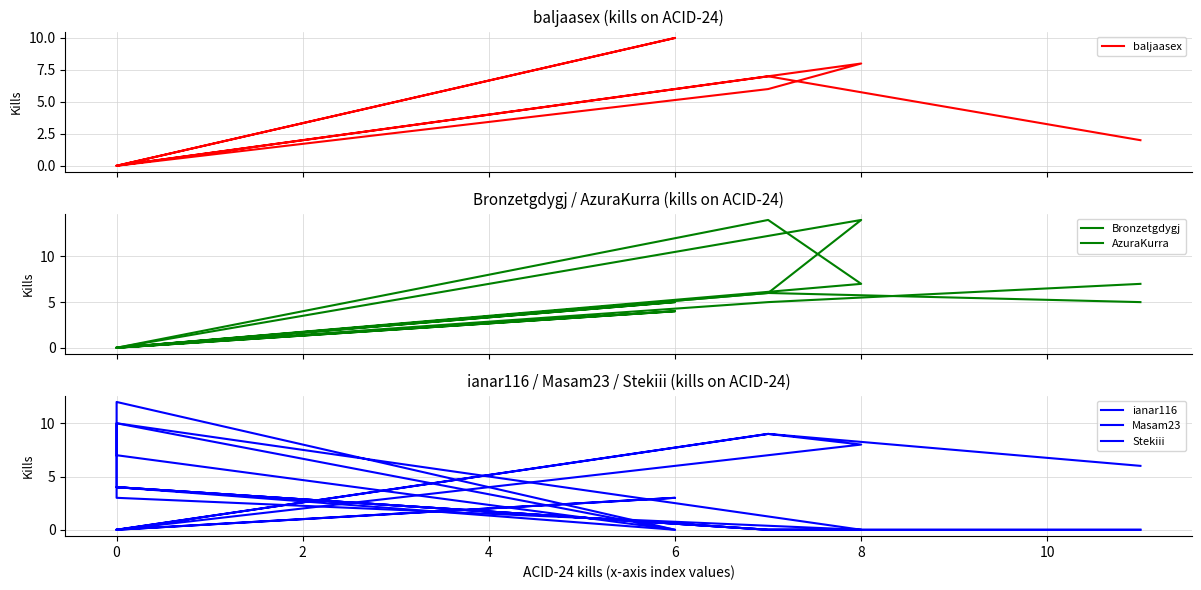

What is the difference between the maximum and minimum values in the Bronzetgdygj series?

14